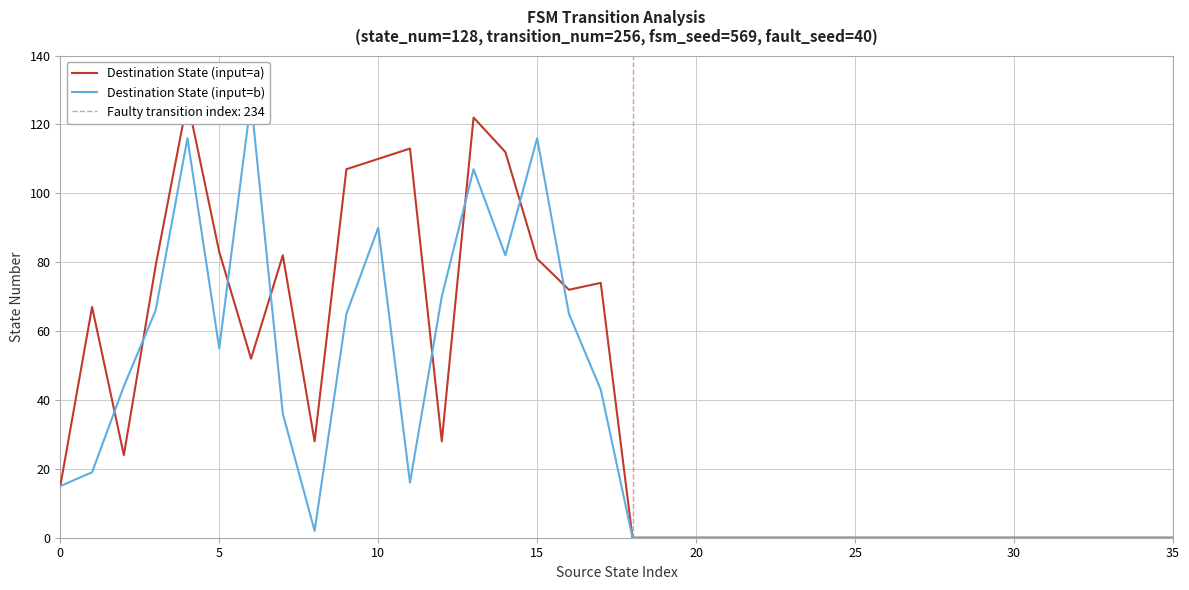

How many interior local peaks does the Destination State (input=a) series have?

6